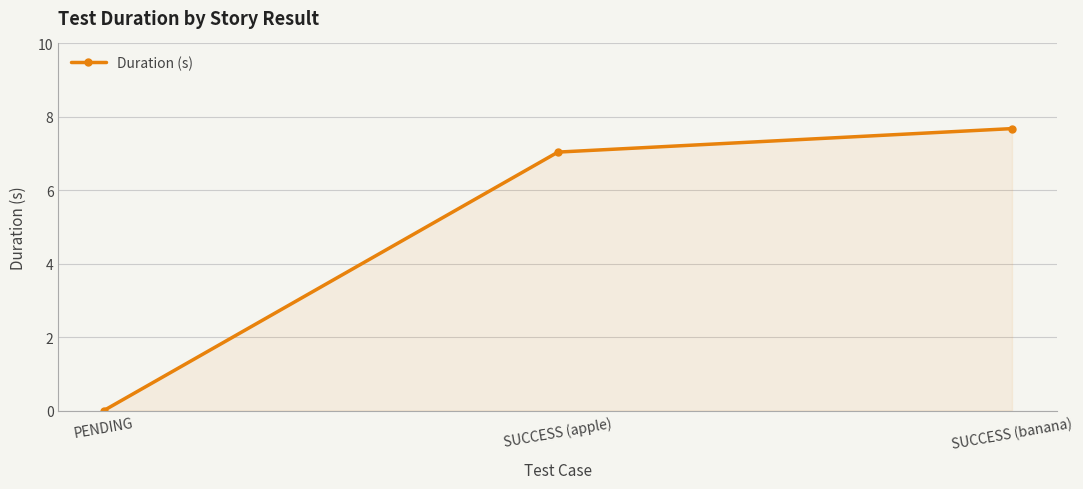

How many lines are shown in the chart?

1